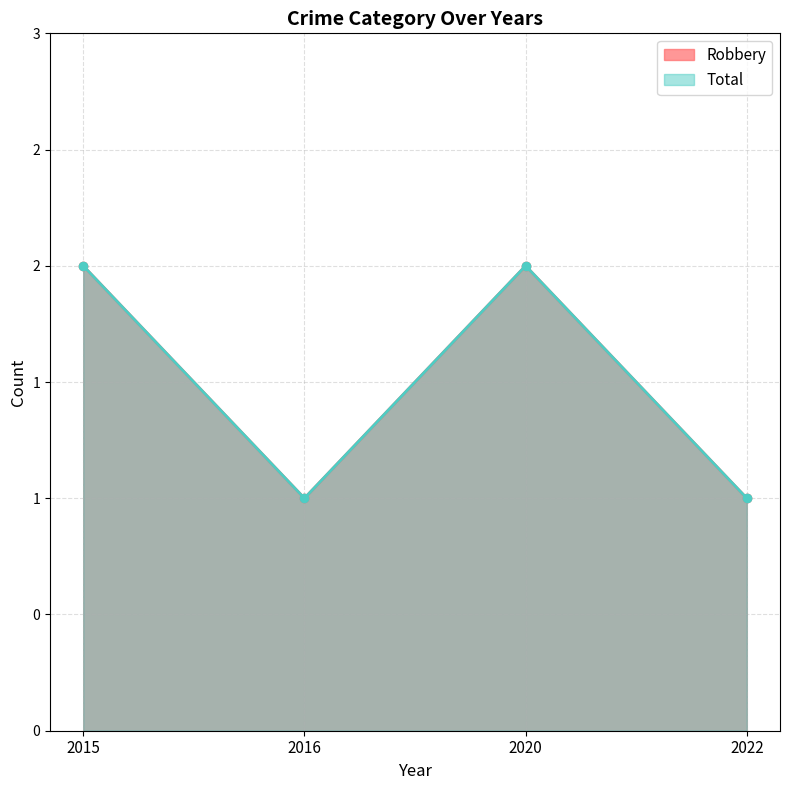

Reading right to left, list all the values displayed in this chart.

Robbery: 2022=1	2020=2	2016=1	2015=2
Total: 2022=1	2020=2	2016=1	2015=2